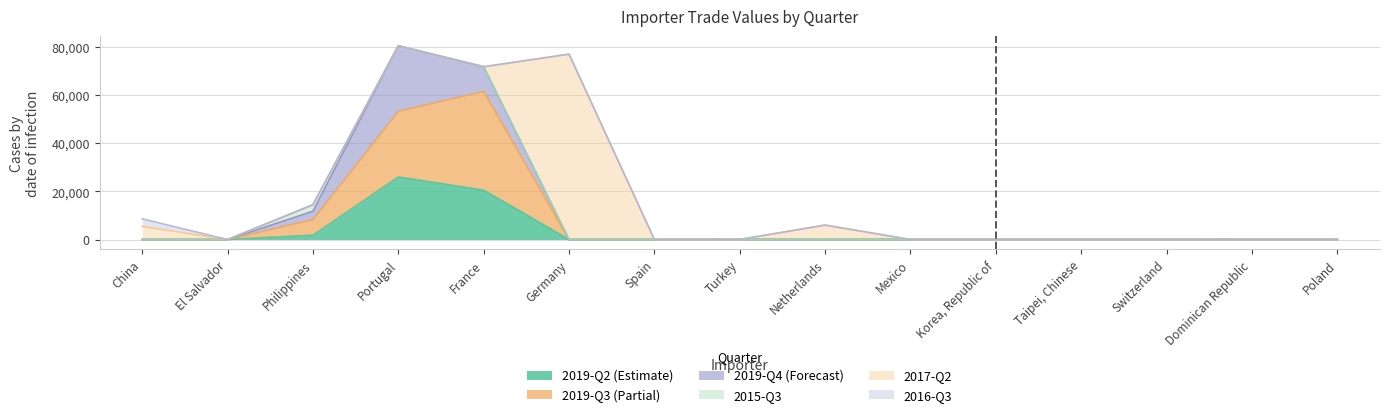

True or false: 2017-Q2 and 2016-Q3 cross at least once.

False